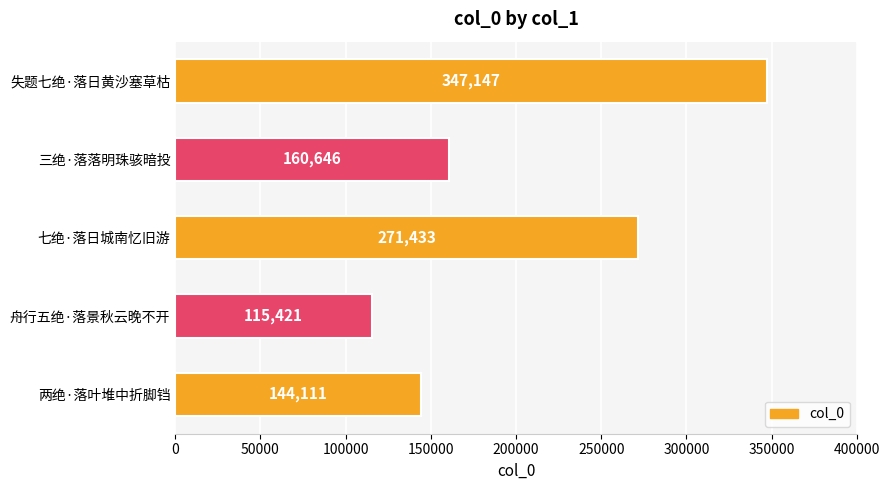

How many bars are there in total?

5